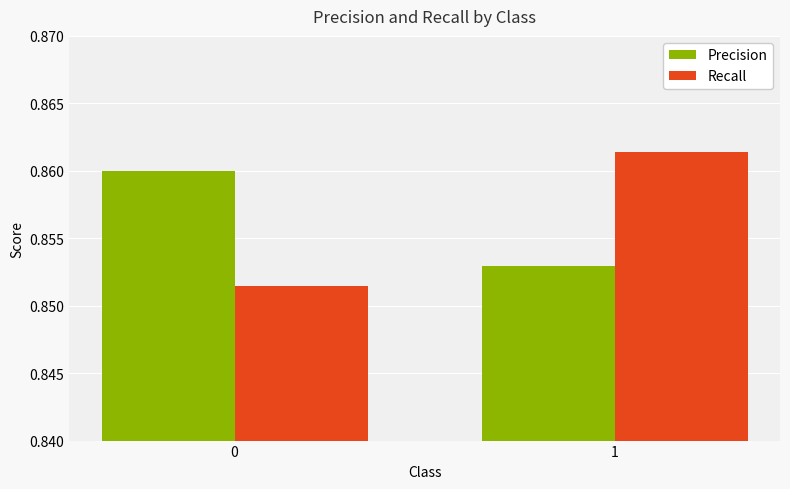

What is the total value across all series at 0?

1.7